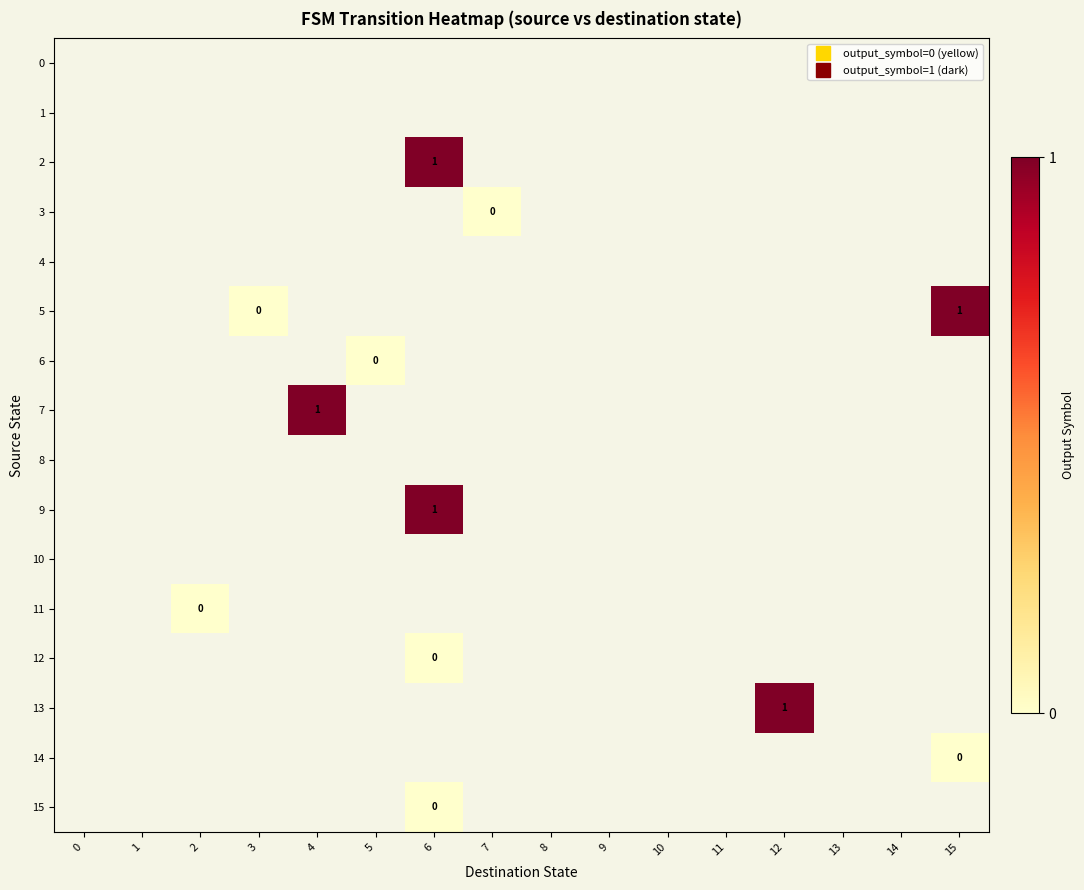

Is the value of 11 at 5 greater than the value of 0 at 3?

No